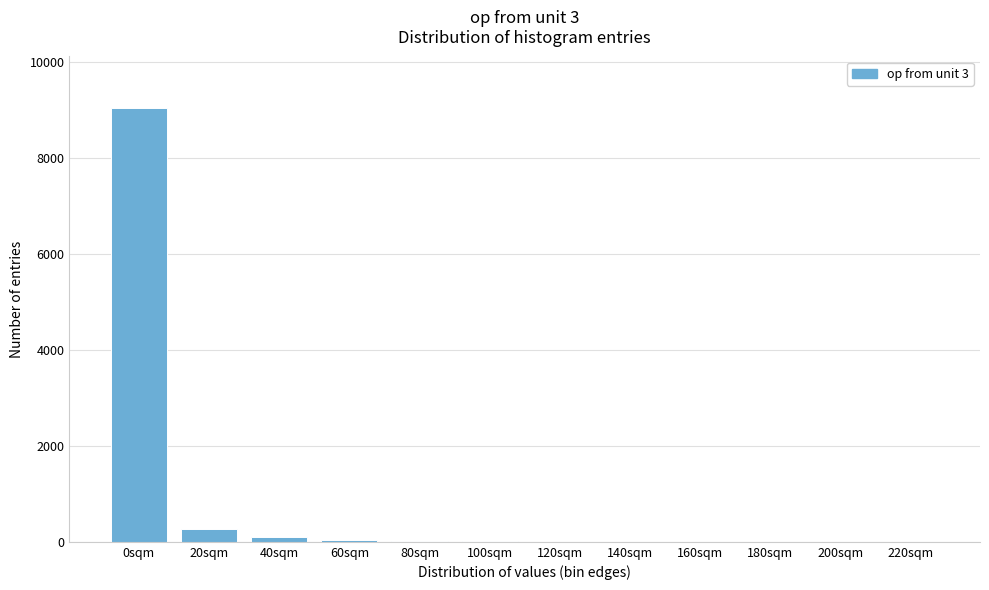

At which category does the chart reach its peak across all series?

0sqm